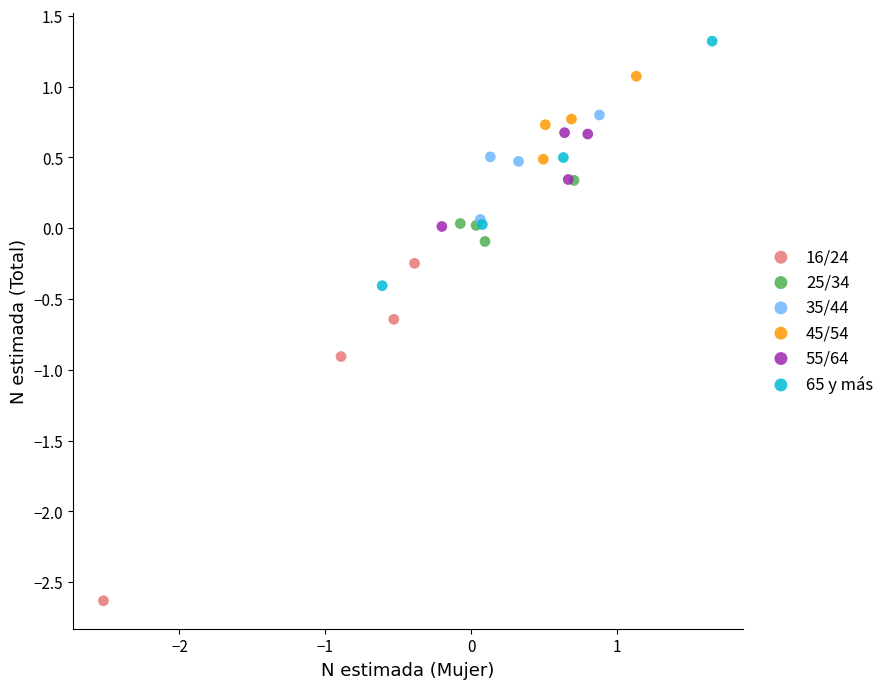

Which series reaches the minimum Y coordinate?

16/24